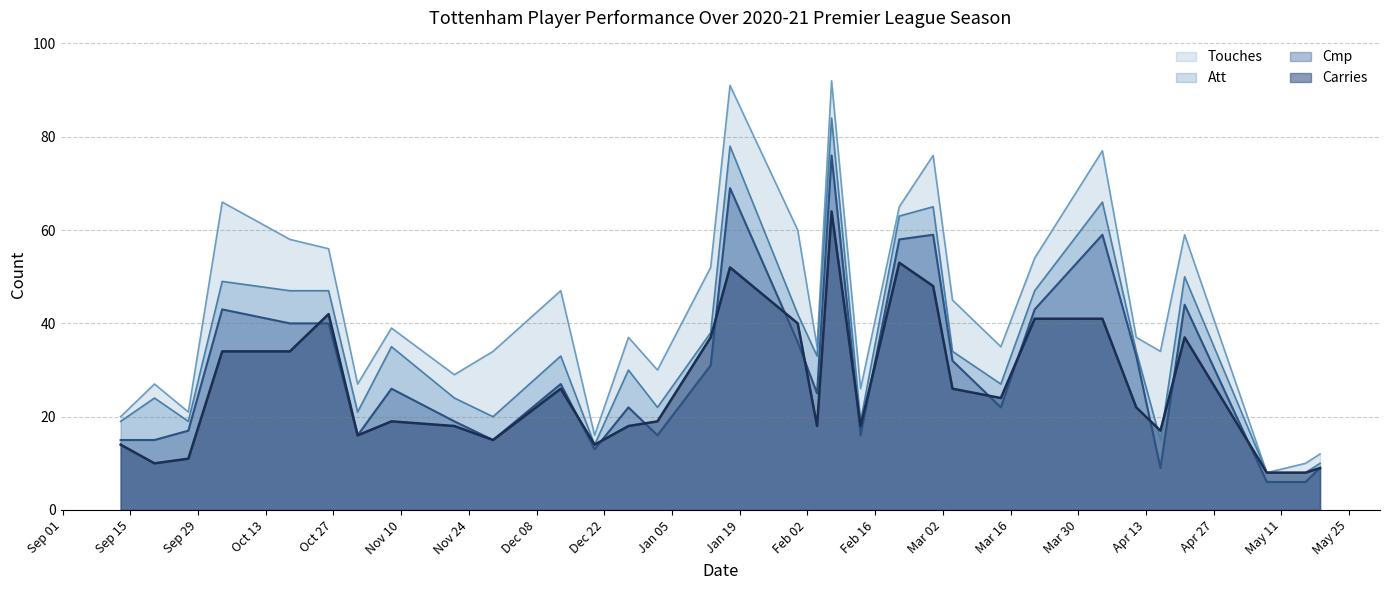

How many times do Att and Carries cross each other?

2